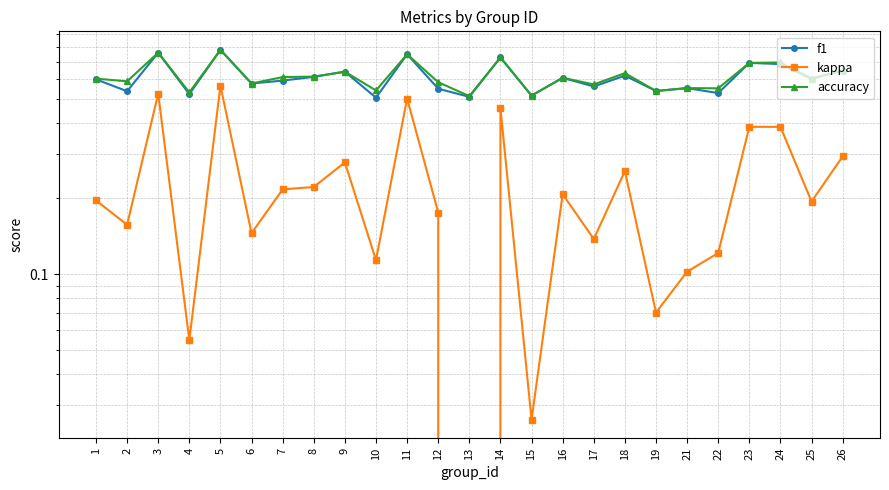

What is the total value across all series at 16?

1.4